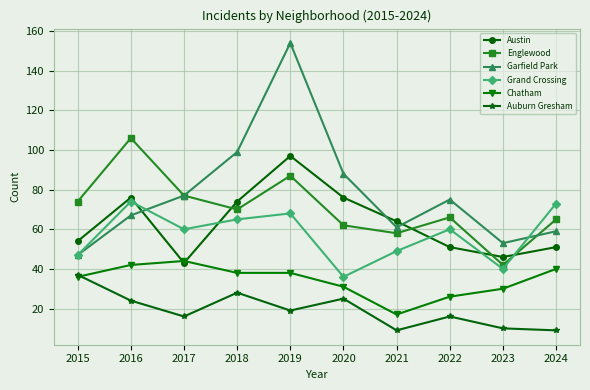

Which series has the widest spread of values?

Garfield Park